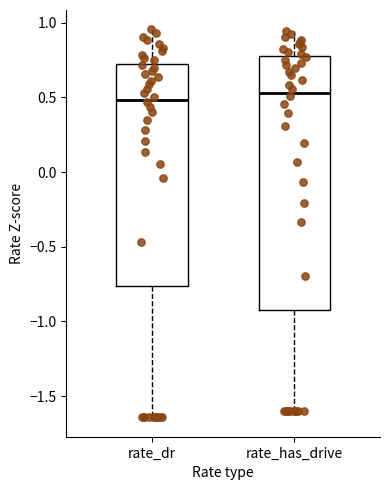

Reading left to right, read every box against the y-axis: the position of its median line, the range the box covers, and the ends of its whiskers. The values are not printed on the chart, so give them approximately, as read against the axis.

rate_dr: median 0.50, box -0.75 to 0.75, whiskers -1.65 to 0.95
rate_has_drive: median 0.55, box -0.90 to 0.75, whiskers -1.60 to 0.95